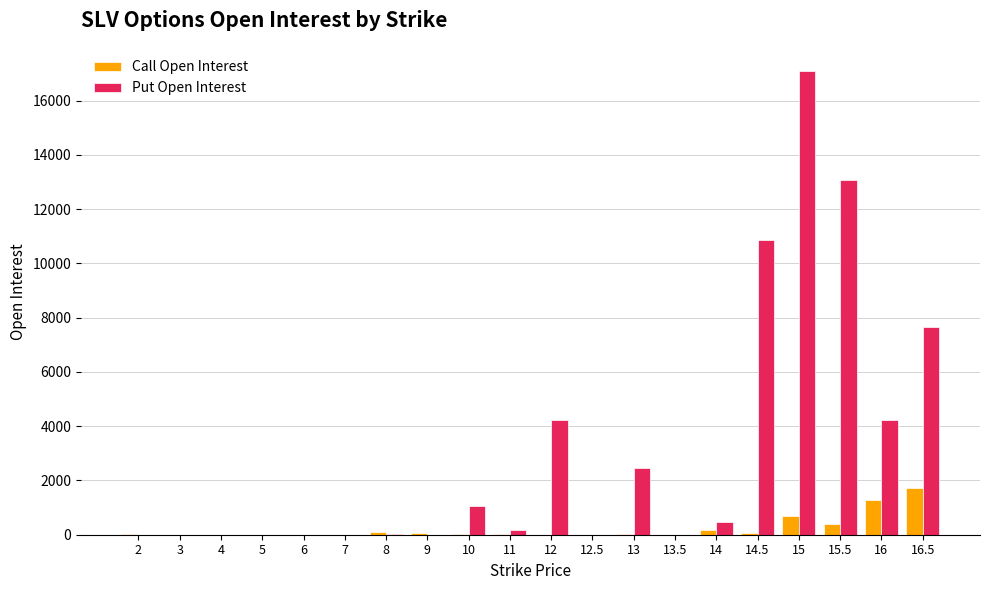

Which category has the highest value across all series?

15